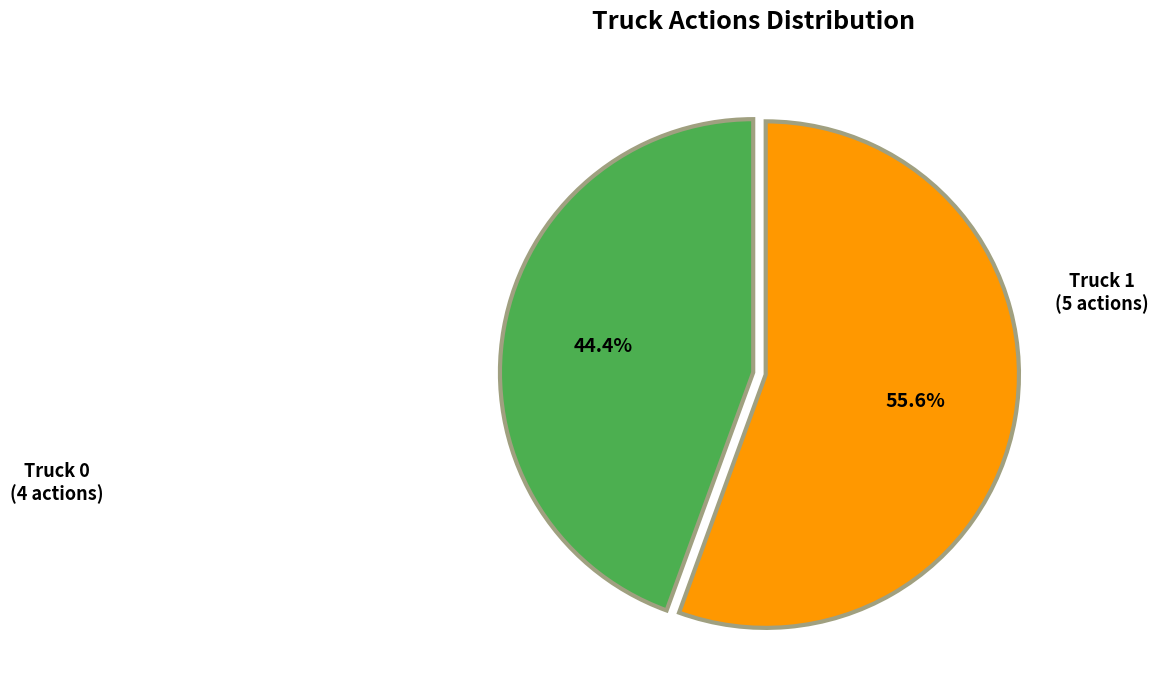

Is there a majority slice in this chart?

Yes